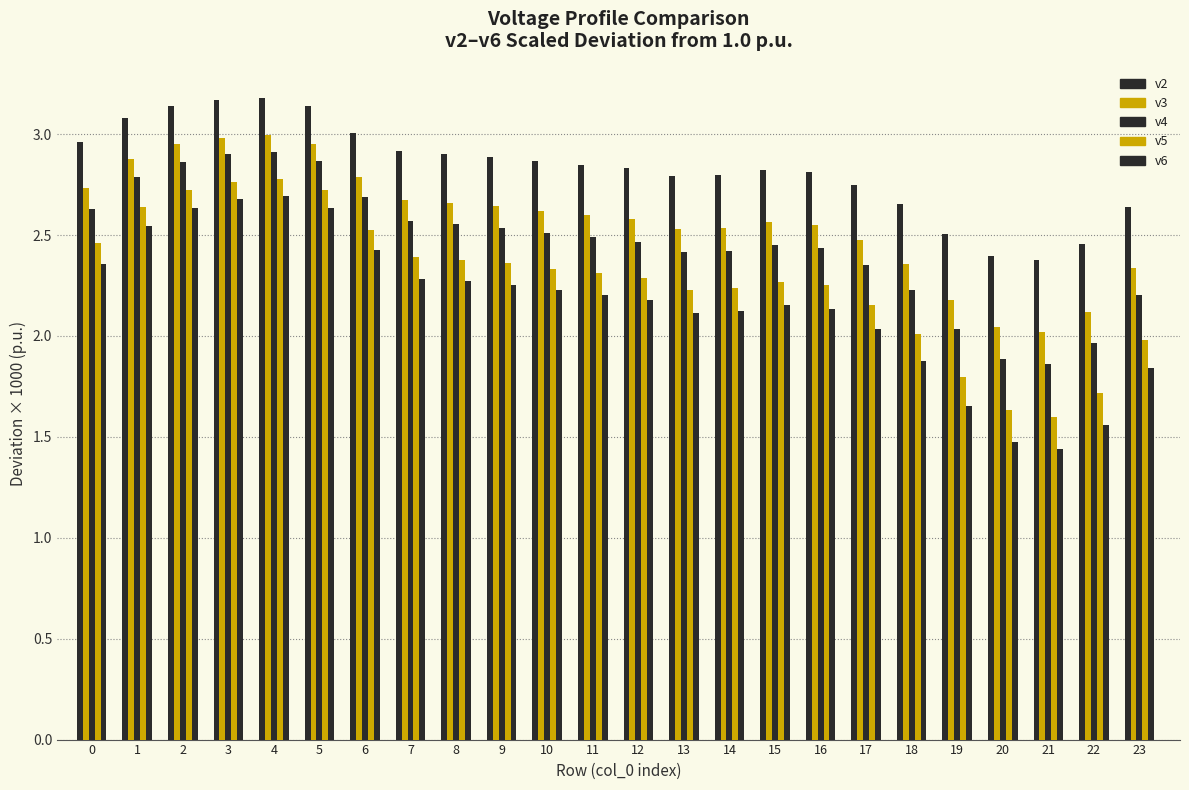

What is the value of the v5 bar at the 8th from the left?

2.4